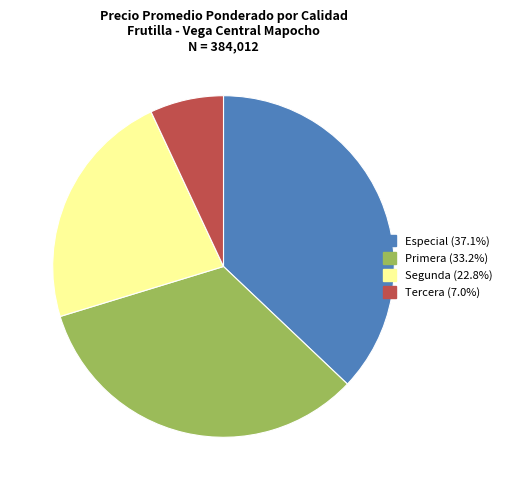

Which slice is the smallest?

Tercera